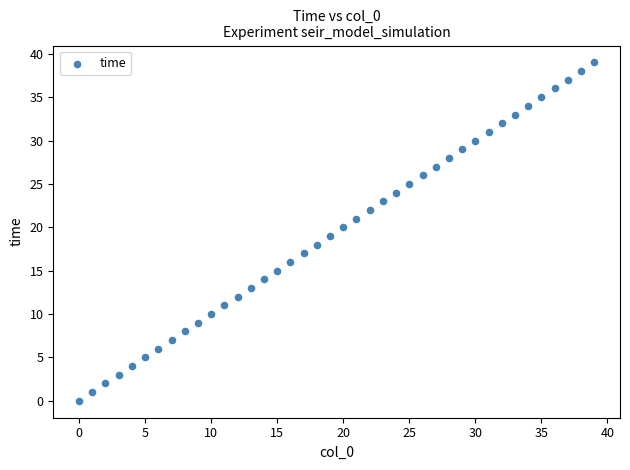

What is the range of Y values (max minus min)?

39